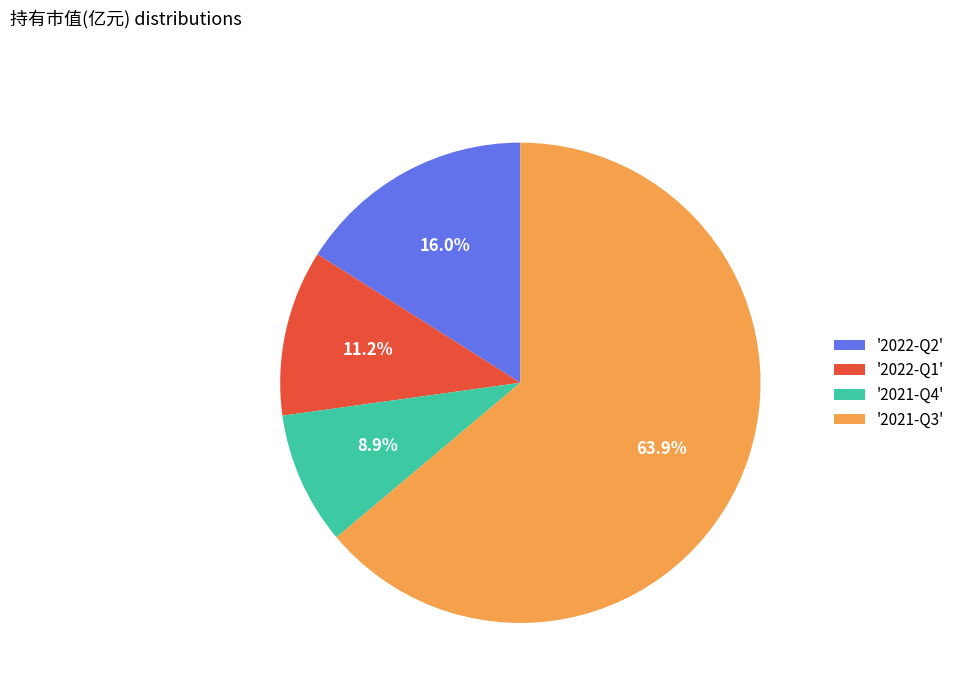

What portion of the pie excludes '2021-Q4'?

91.1%